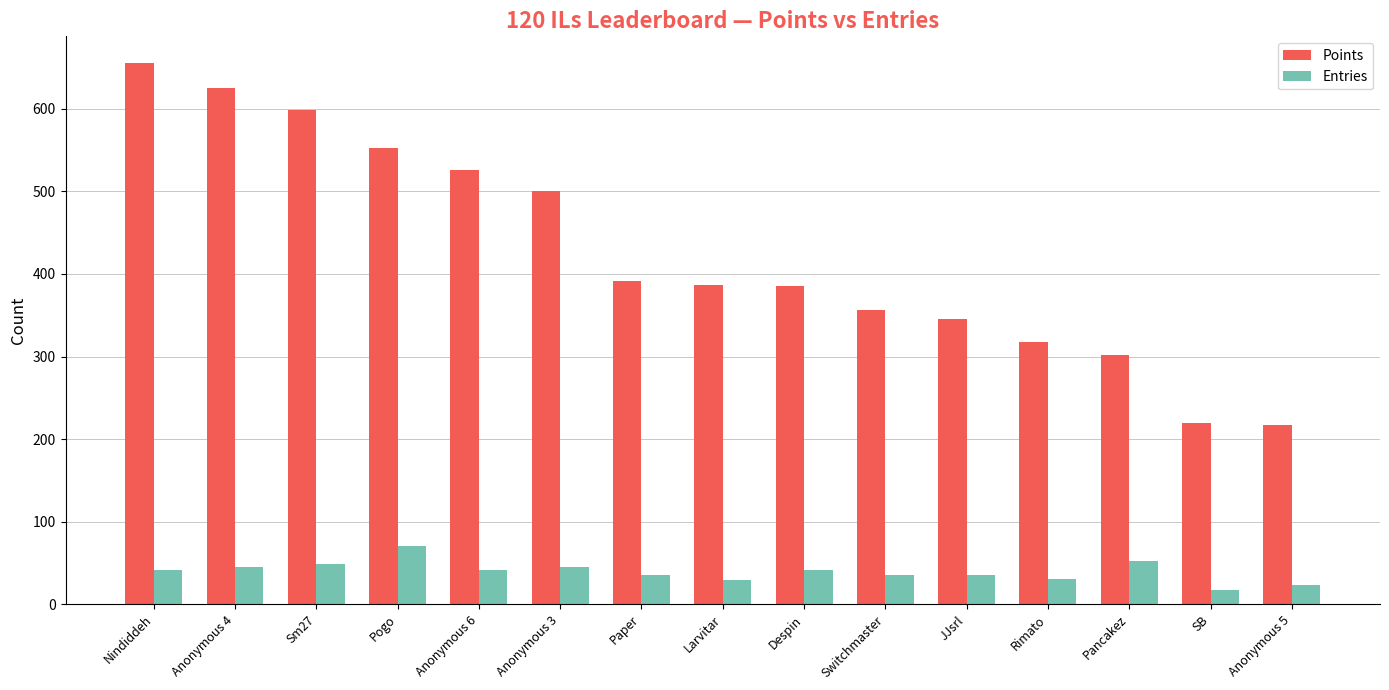

At Rimato, list the series in order from smallest to largest.

Entries, Points